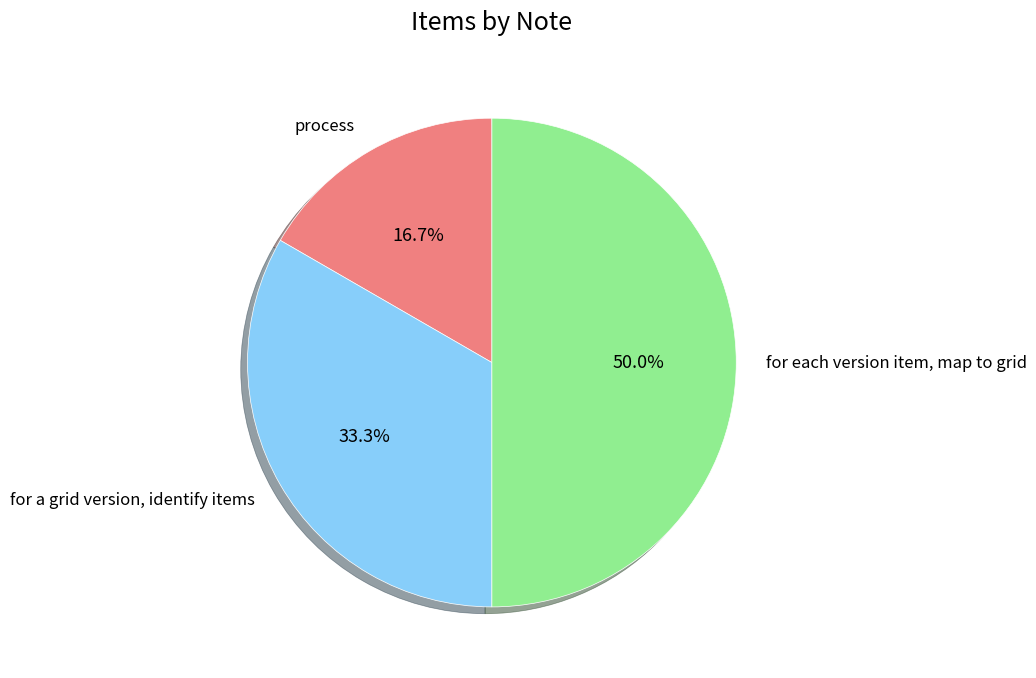

The for each version item, map to grid slice represents 50% of the pie. True or false?

True